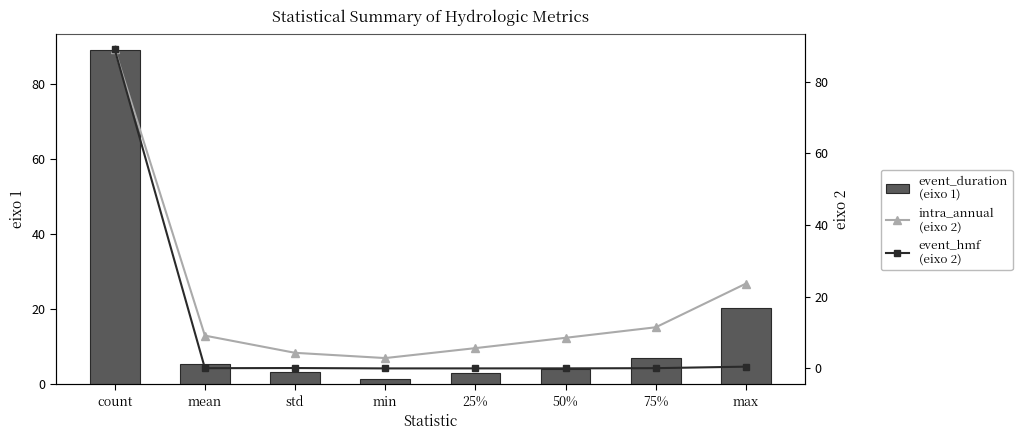

At std, list the series in order from largest to smallest.

intra_annual
(eixo 2), event_duration
(eixo 1), event_hmf
(eixo 2)